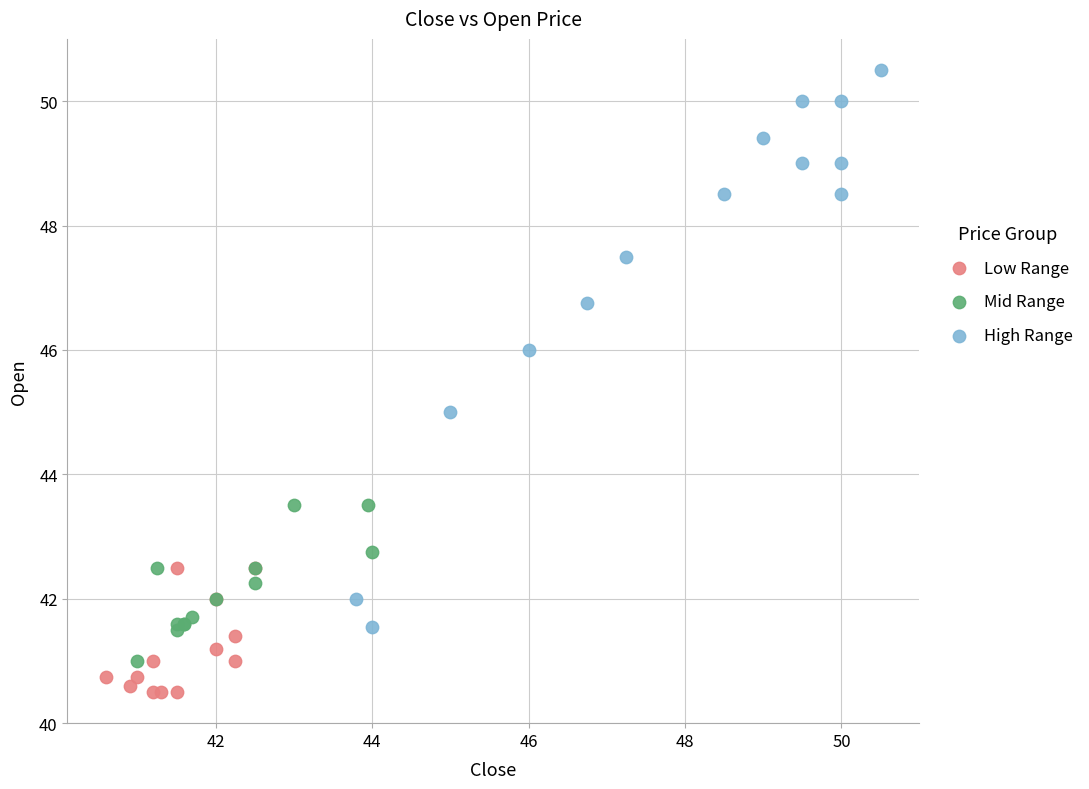

Which series reaches the maximum Y coordinate?

High Range